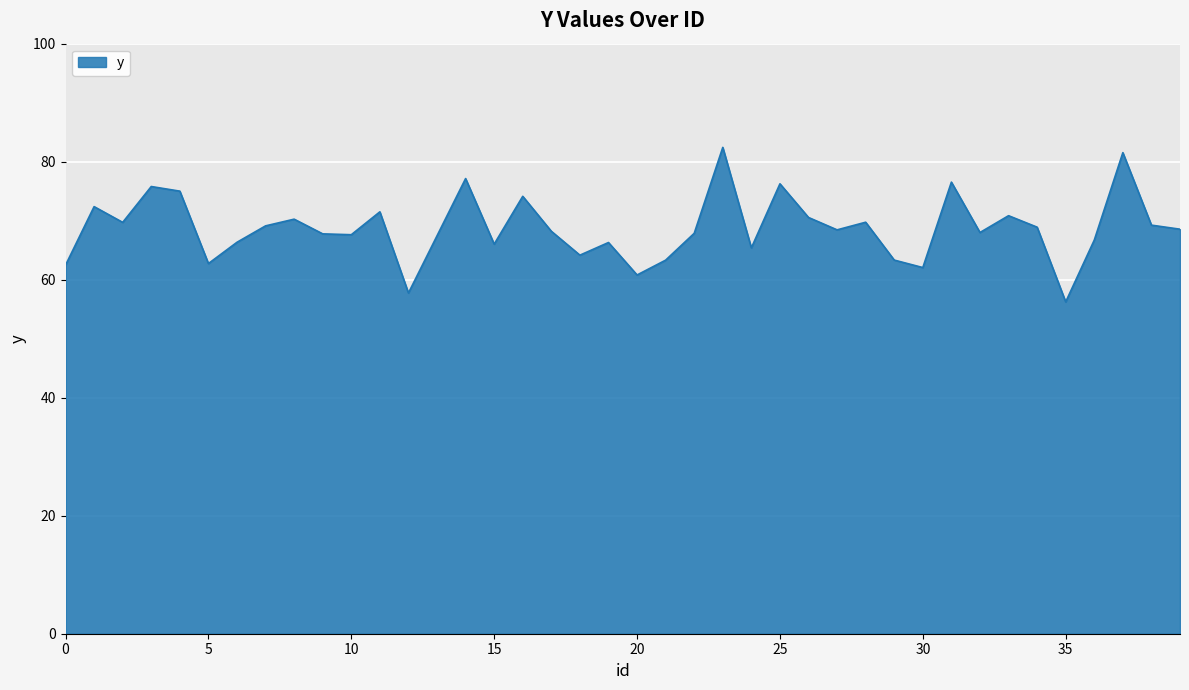

What is the maximum value shown in the chart?

82.4